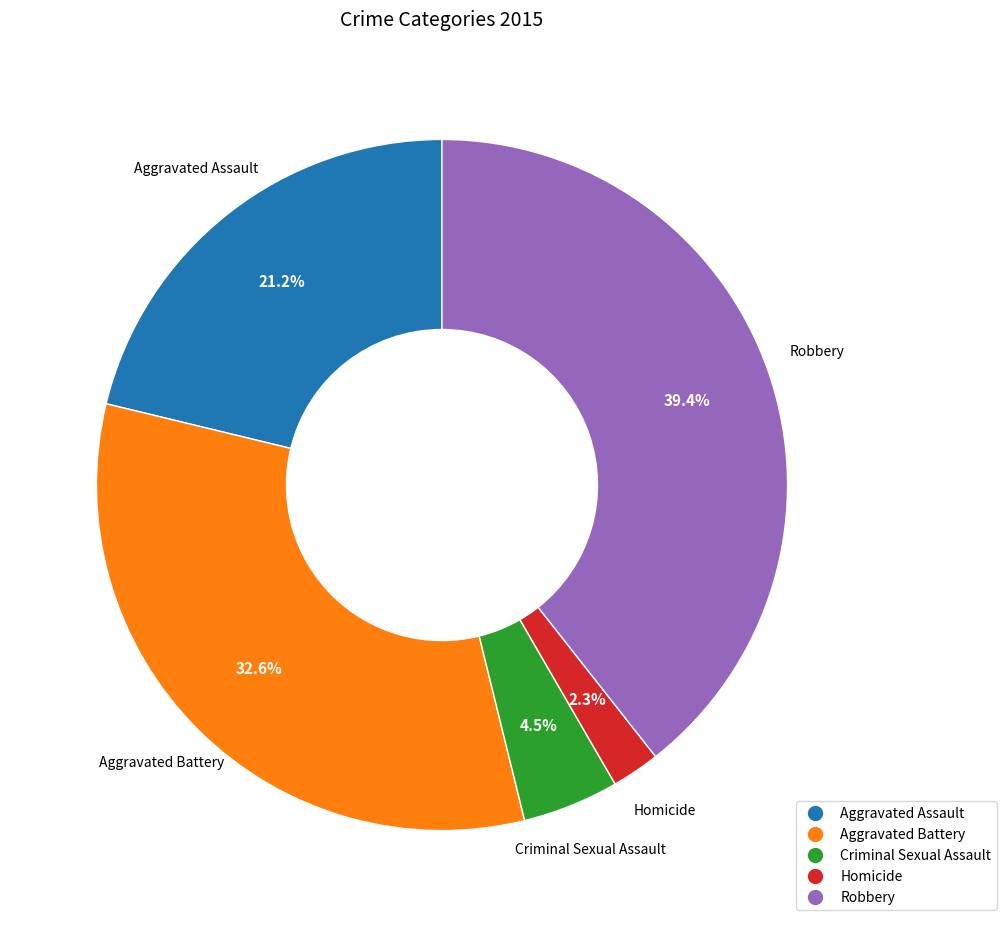

The Aggravated Assault slice represents 15% of the pie. True or false?

False